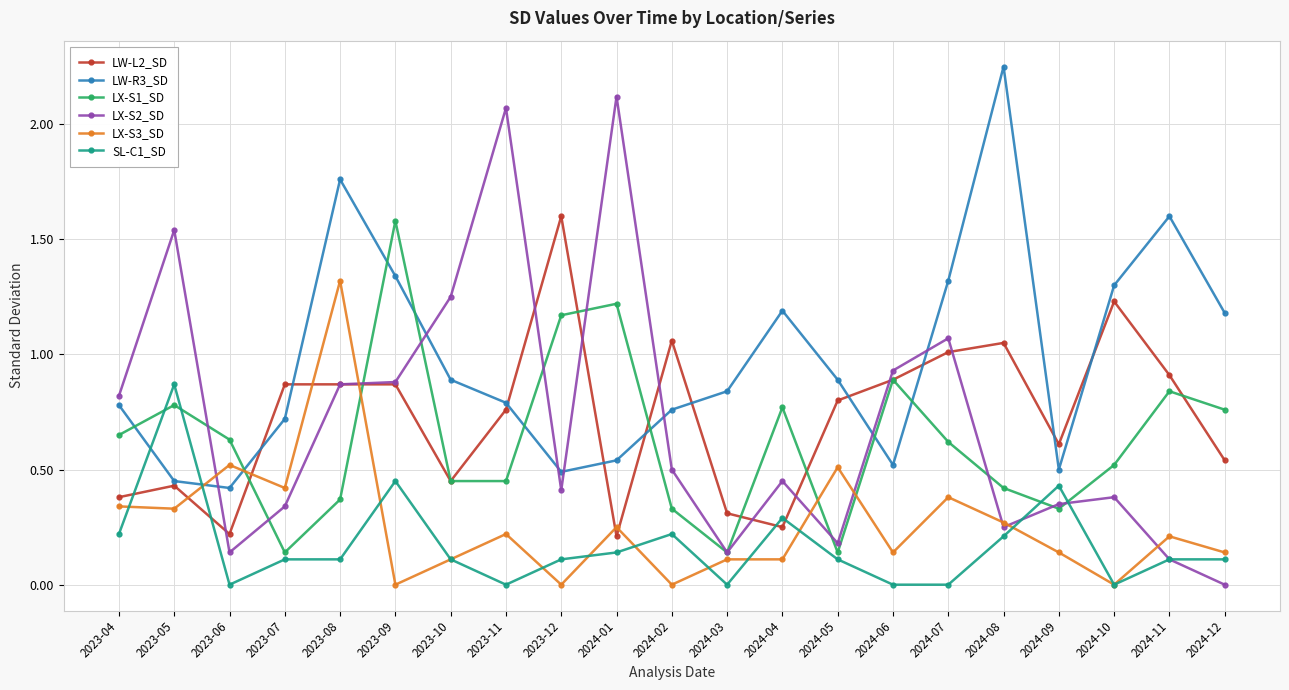

What is the difference between the LX-S2_SD values at 2024-01 and 2024-04?

1.7